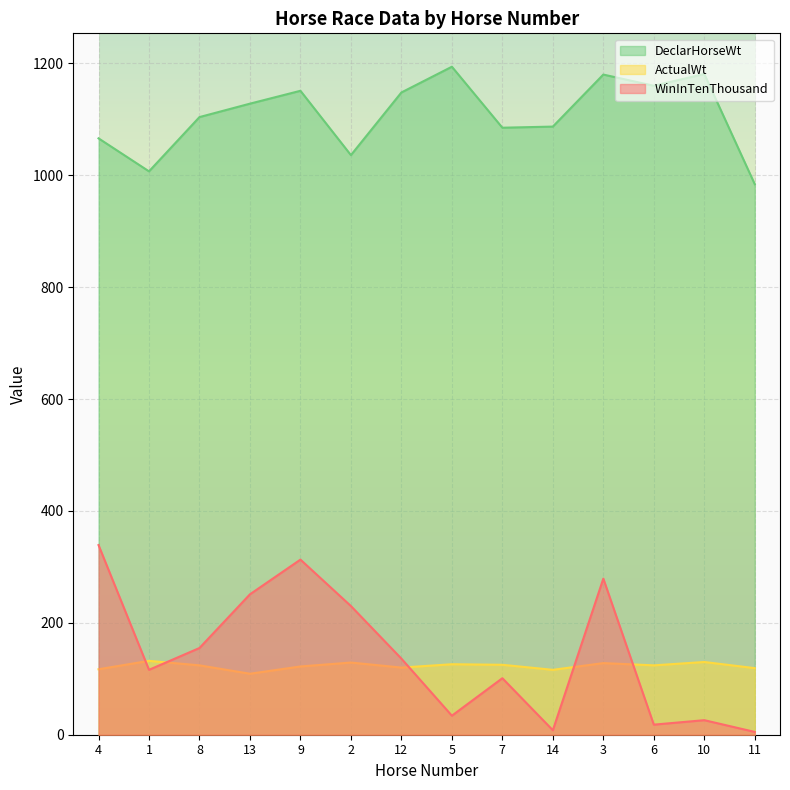

Between which two adjacent categories do ActualWt and WinInTenThousand first intersect?

4 and 1